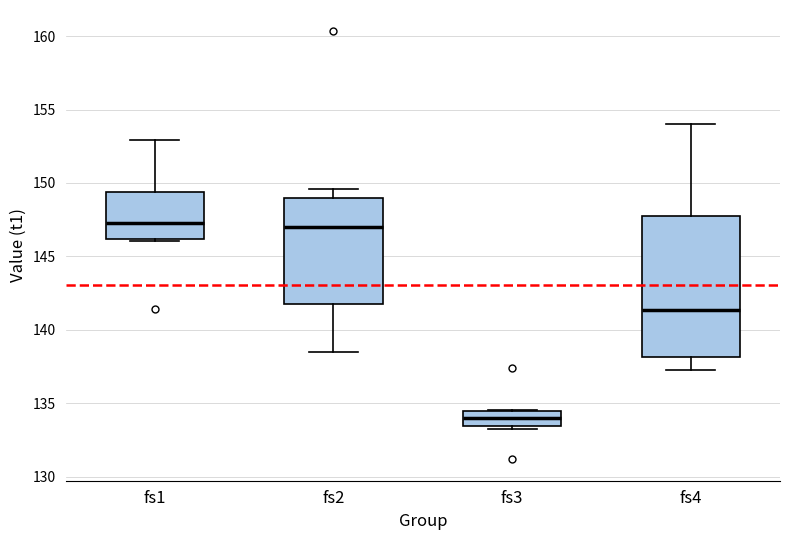

Where does the median line of the box for fs2 sit on the y-axis? The values are not printed on the chart, so give them approximately, as read against the axis.

147.0